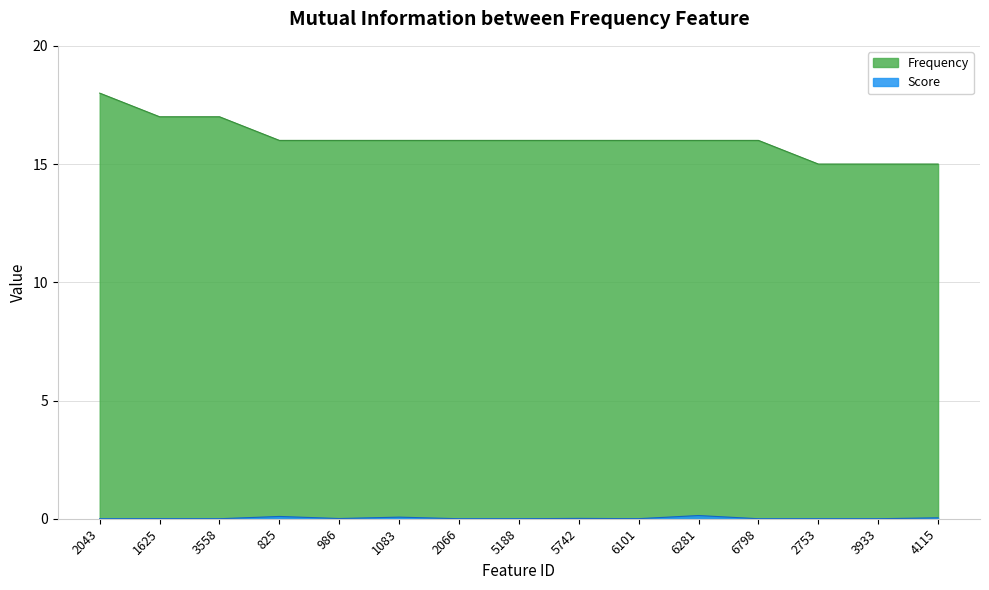

The value of Score at 2043 is 0.0. True or false?

False